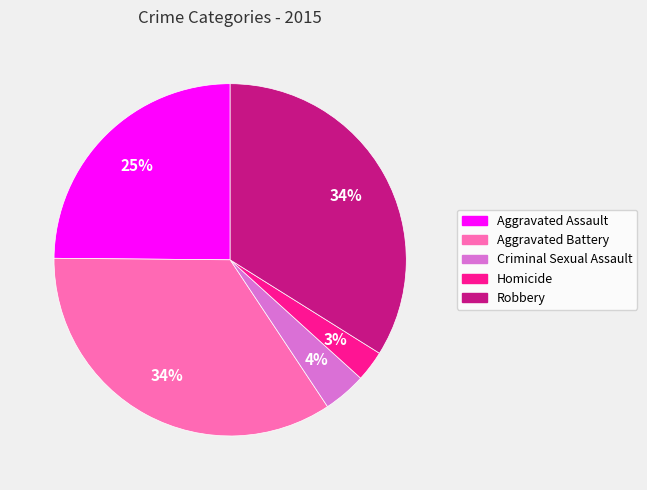

To the nearest percent, what is the difference between the Aggravated Assault and Homicide slice percentages?

22%